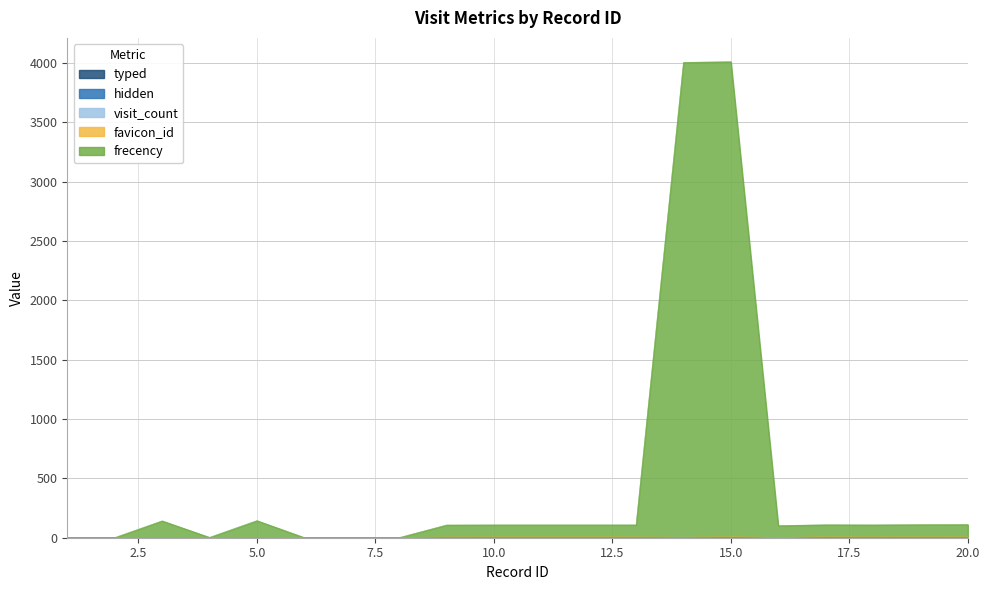

Reading left to right, extract all data points from this chart.

frecency: 1=0	2=0	3=140	4=0	5=140	6=0	7=0	8=0	9=100	10=100	11=100	12=100	13=100	14=4000	15=4000	16=100	17=100	18=100	19=100	20=100
visit_count: 1=0	2=0	3=0	4=0	5=0	6=0	7=0	8=0	9=1	10=1	11=1	12=1	13=1	14=2	15=2	16=1	17=1	18=1	19=1	20=1
hidden: 1=0	2=0	3=0	4=0	5=0	6=1	7=1	8=1	9=0	10=0	11=0	12=0	13=0	14=1	15=0	16=1	17=0	18=0	19=0	20=0
typed: 1=0	2=0	3=0	4=0	5=0	6=0	7=0	8=0	9=0	10=0	11=0	12=0	13=0	14=1	15=0	16=0	17=0	18=0	19=0	20=0
favicon_id: 1=0	2=1	3=2	4=3	5=4	6=0	7=0	8=0	9=6	10=7	11=7	12=7	13=7	14=0	15=8	16=0	17=8	18=7	19=9	20=10